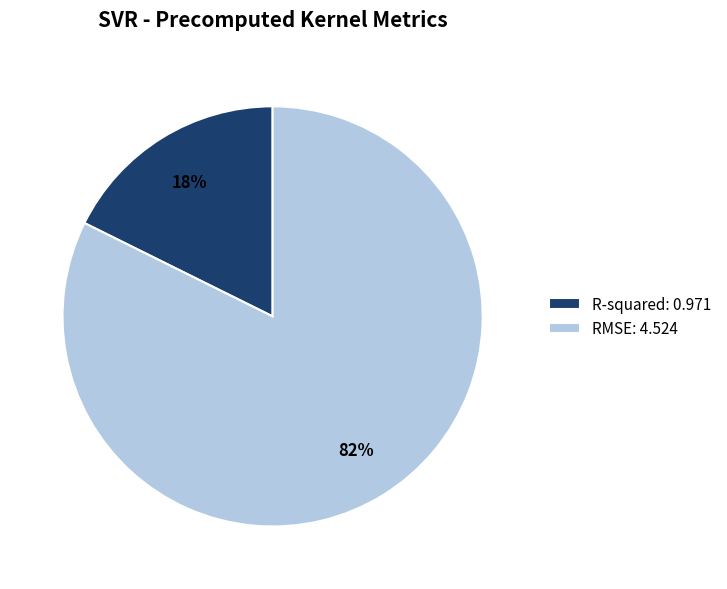

How many segments does this pie chart have?

2